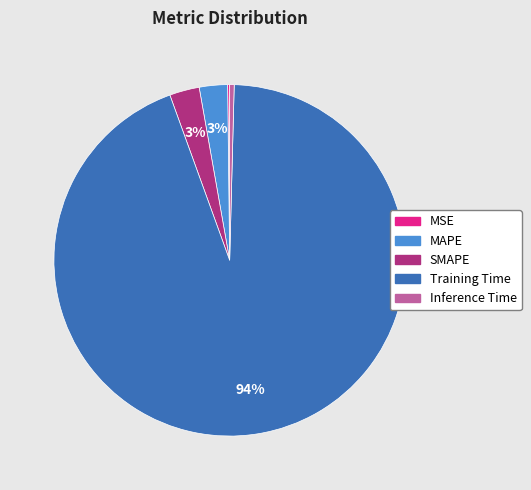

Between Inference Time and SMAPE, which is larger?

SMAPE